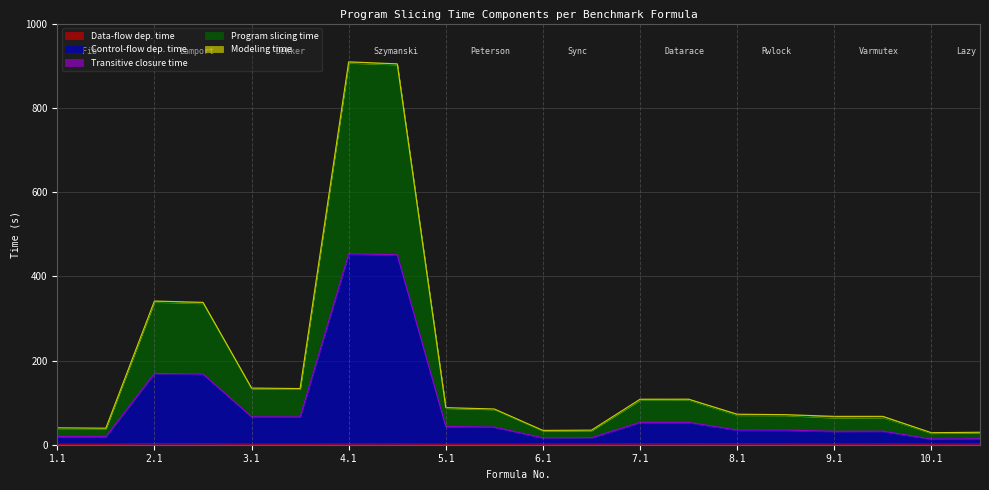

Does the chart display data point markers on the line(s)?

No